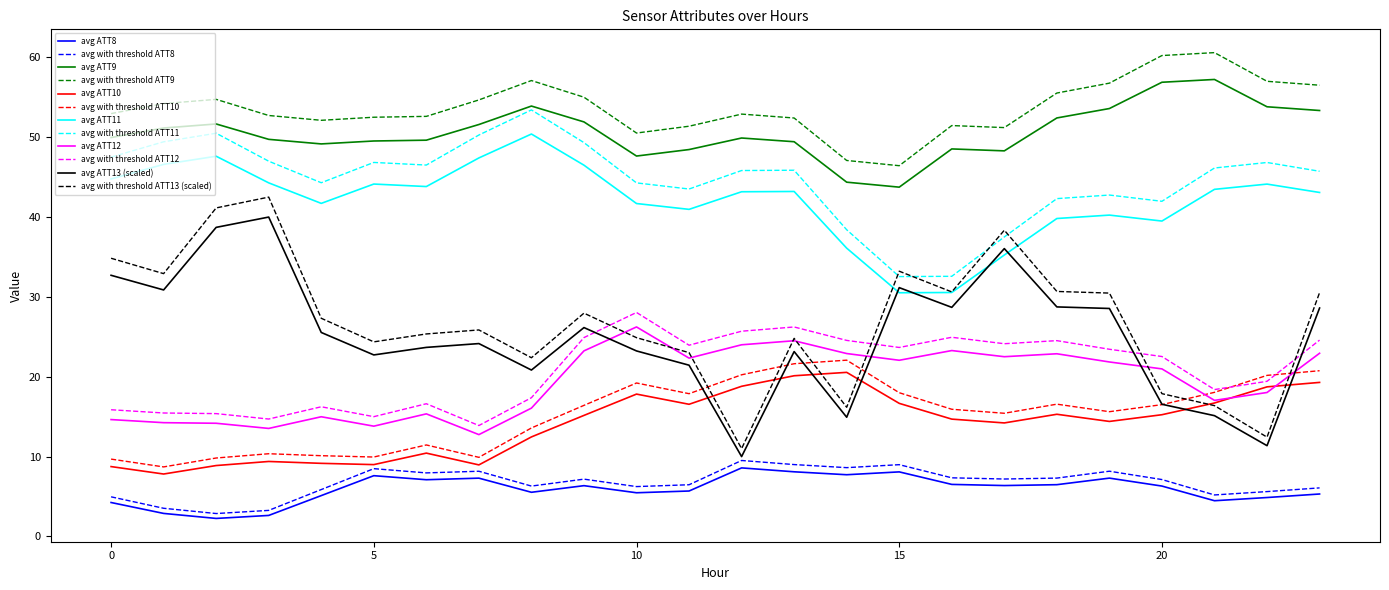

Which series has the largest range (max minus min)?

avg with threshold ATT13 (scaled)